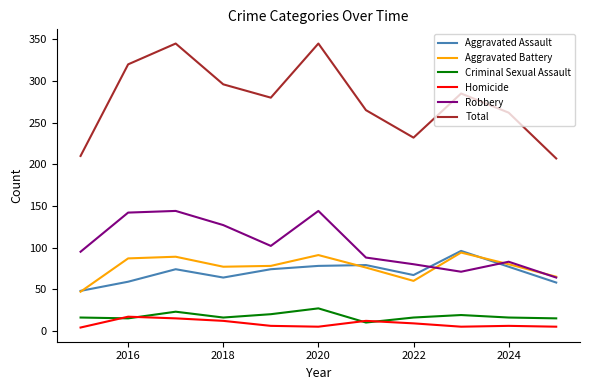

What is the lowest value of the Homicide series?

4